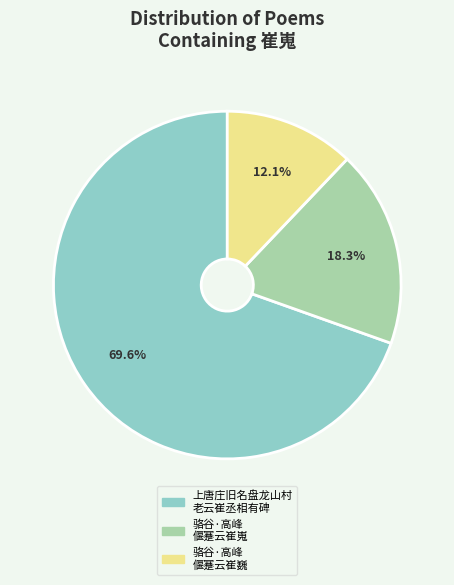

Combined, do 骆谷·高峰 偃蹇云崔嵬 and 上唐庄旧名盘龙山村 老云崔丞相有碑 account for over 50%?

Yes